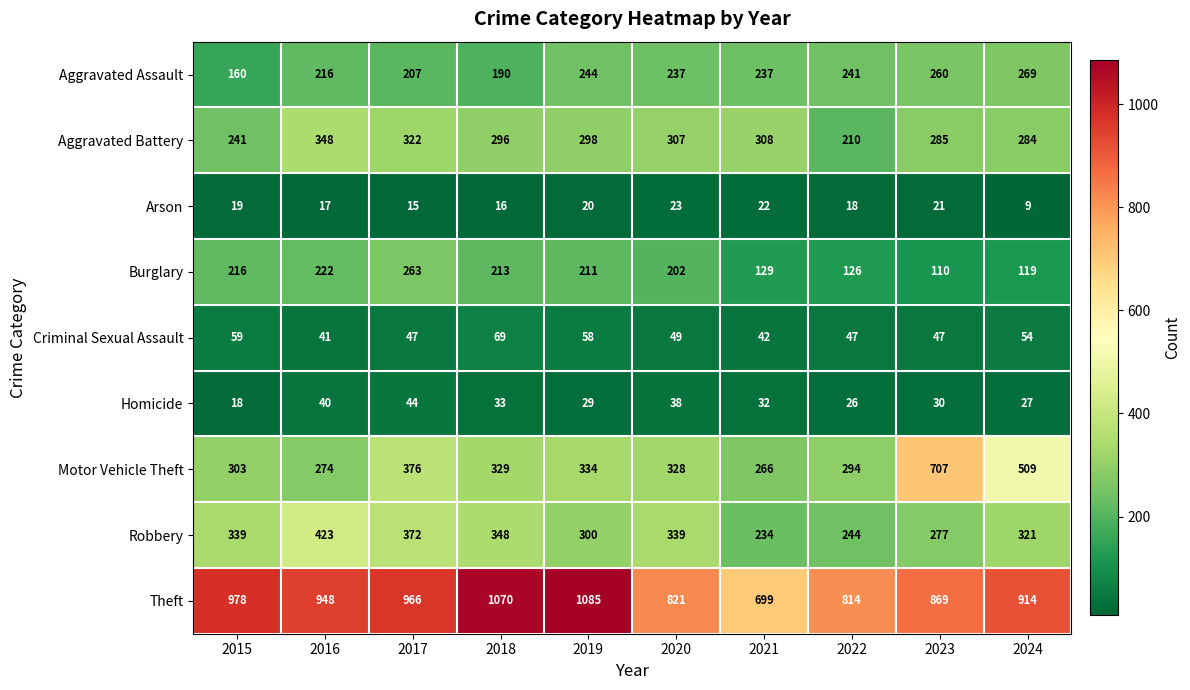

At which label does Motor Vehicle Theft reach its peak?

2023